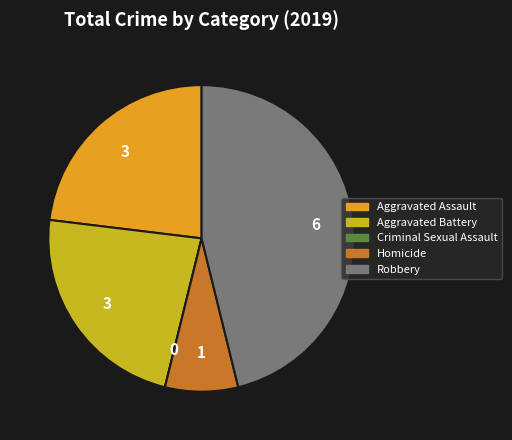

What is the largest slice in the pie chart?

Robbery